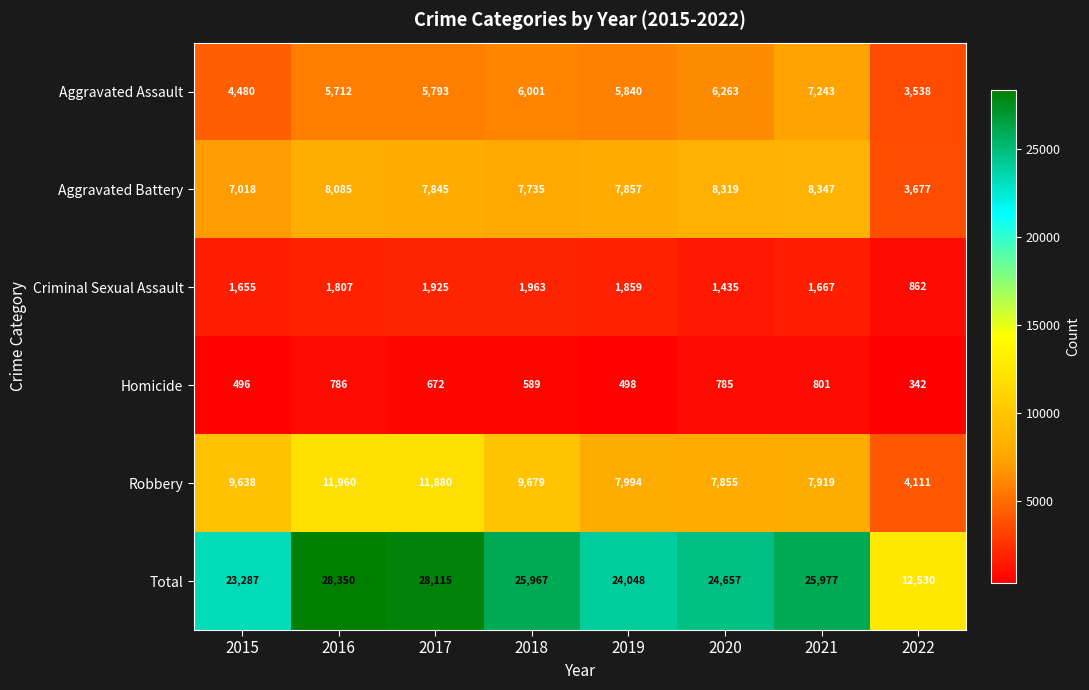

At which label is Aggravated Battery closest to 6012?

2015